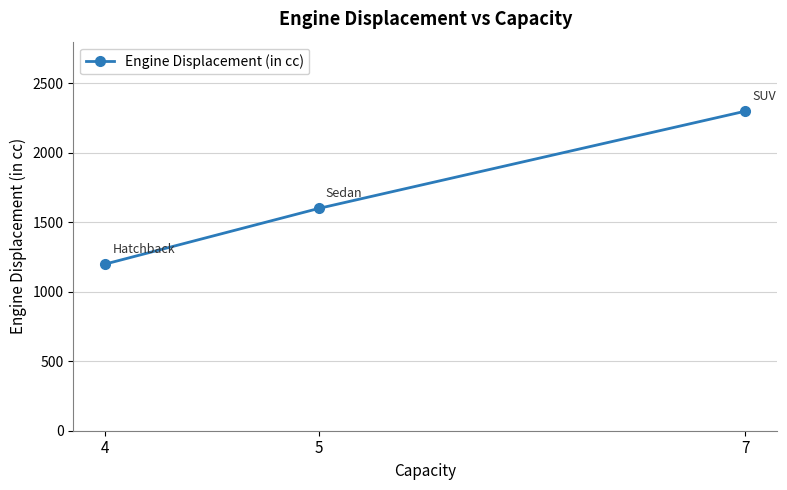

True or false: the data shows 1200 at 4.

True